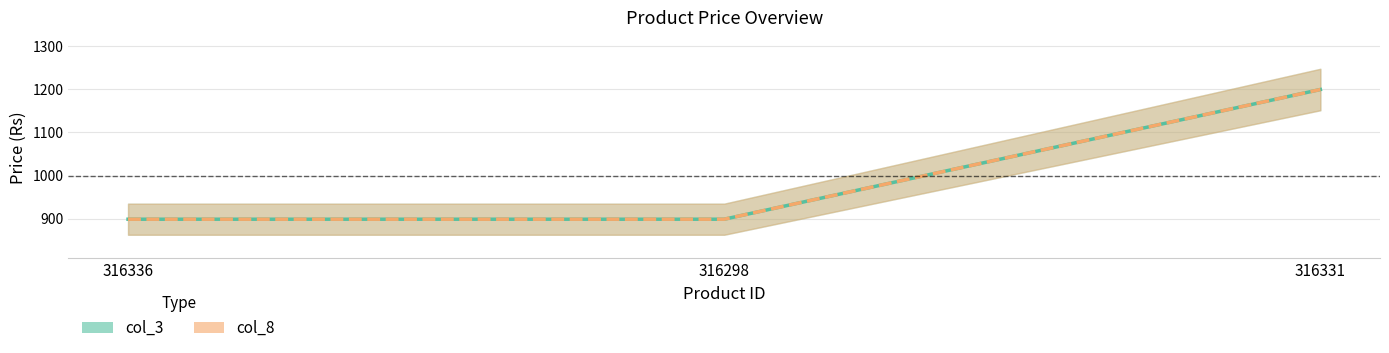

What are all the series names shown in the legend?

col_3, col_8